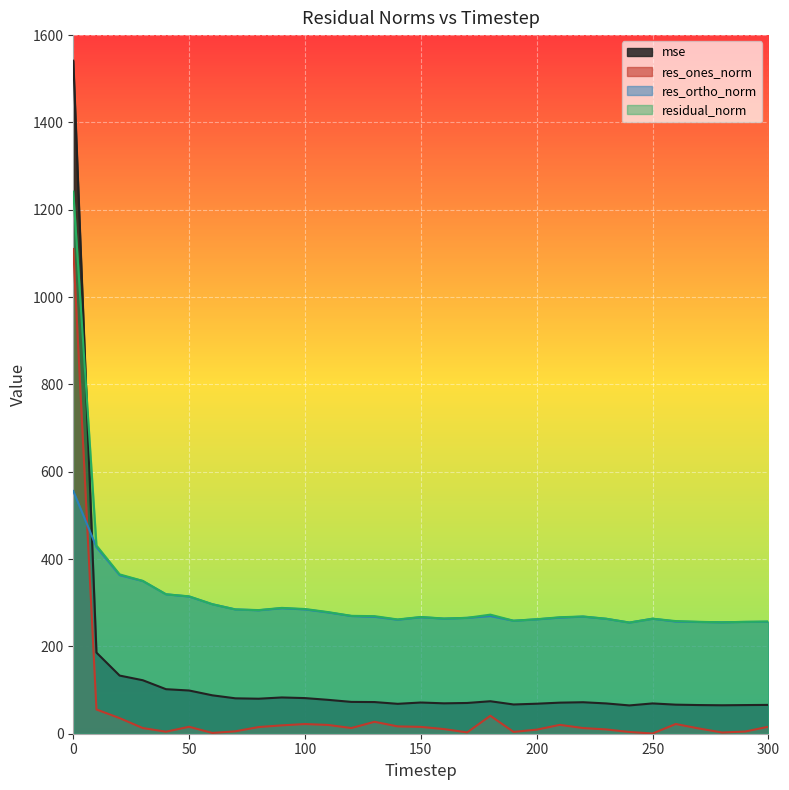

Is it true that residual_norm equals 261.7 at 140?

True